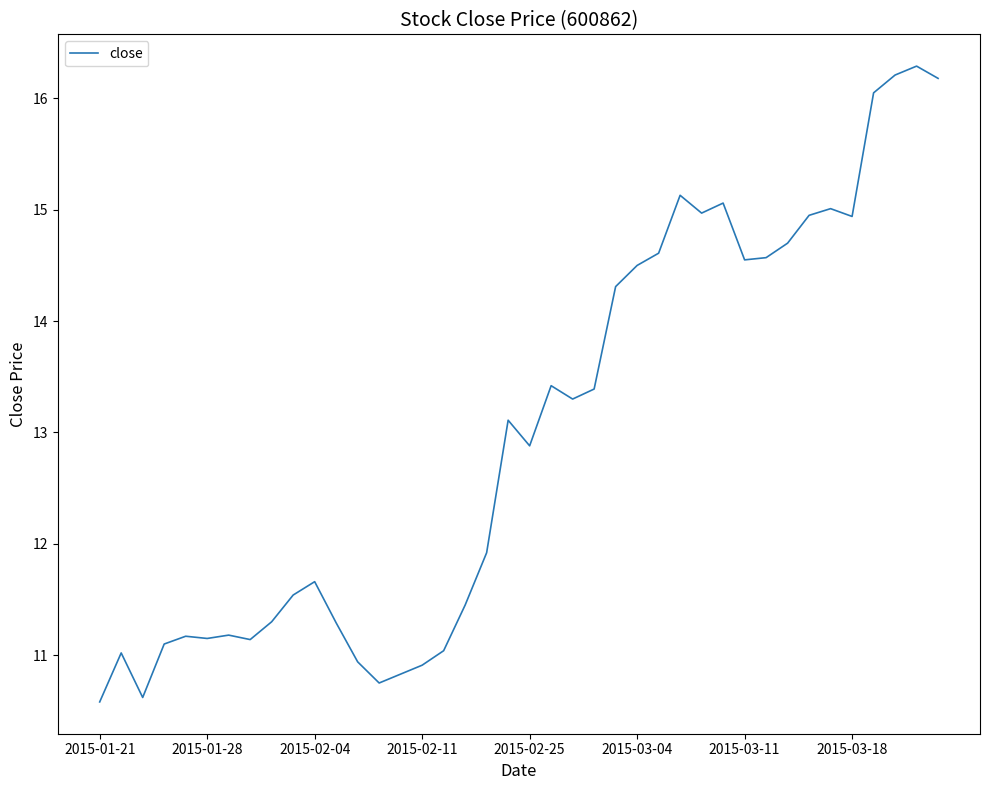

What is the minimum value shown in the chart?

10.6